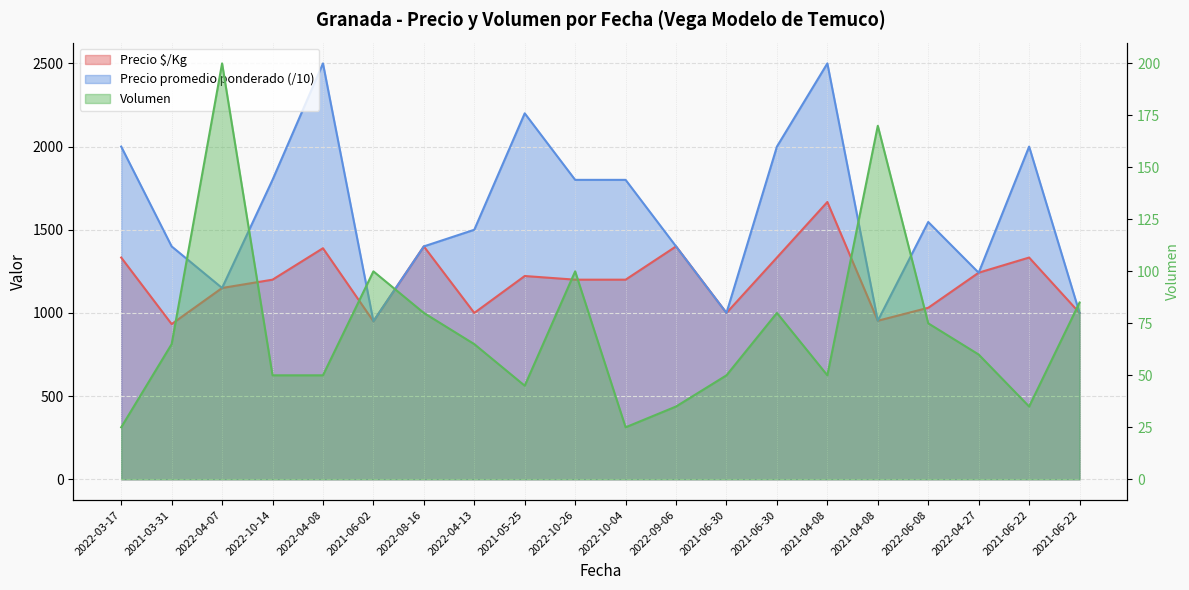

Which series has the widest spread of values?

Precio promedio ponderado